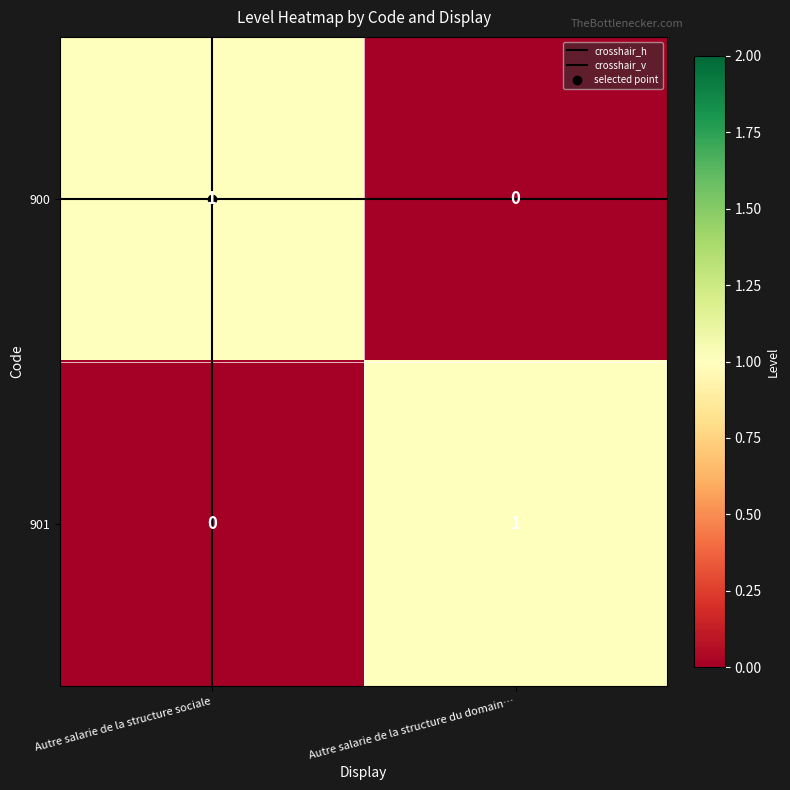

Rank the series at Autre salarie de la structure du domain… from lowest to highest value.

900, 901